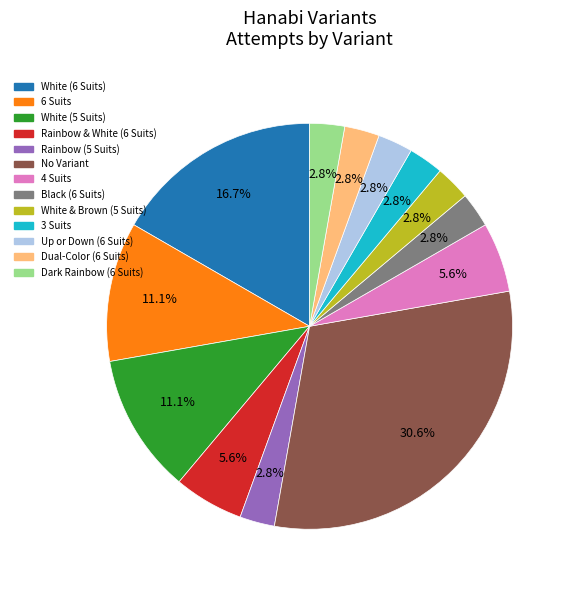

To the nearest percent, what is the average slice percentage?

8%